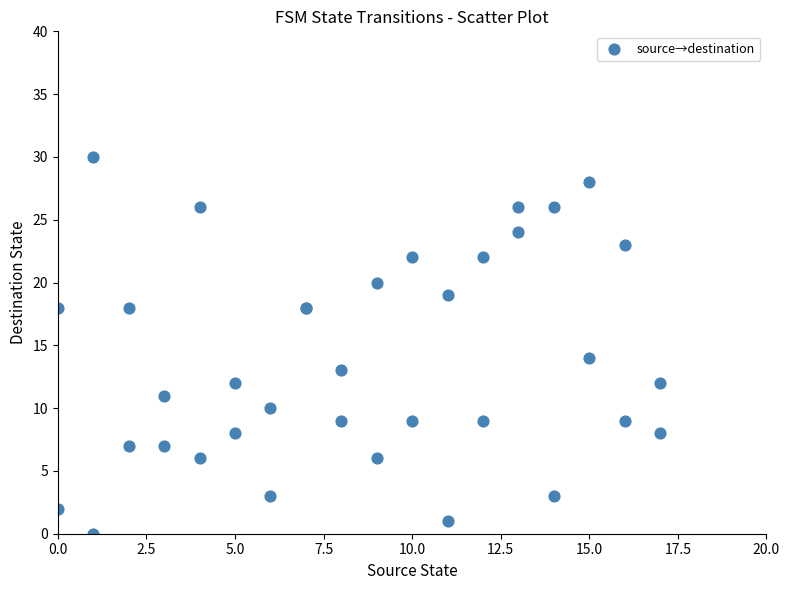

What Y value in the scatter plot is closest to 15?

14